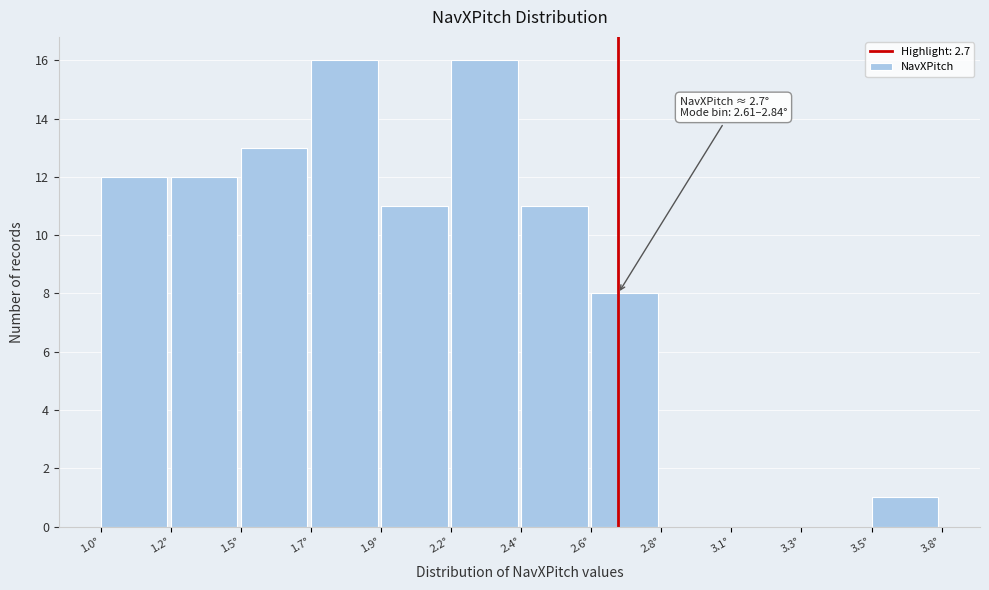

Reading left to right, list all the values displayed in this chart.

1.0°=12	1.2°=12	1.5°=13	1.7°=16	1.9°=11	2.2°=16	2.4°=11	2.6°=8	2.8°=0	3.1°=0	3.3°=0	3.5°=1